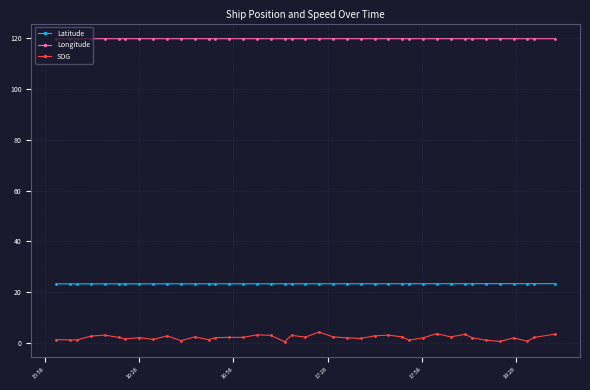

What is the value of the Longitude point at the 35th from the left?

119.9